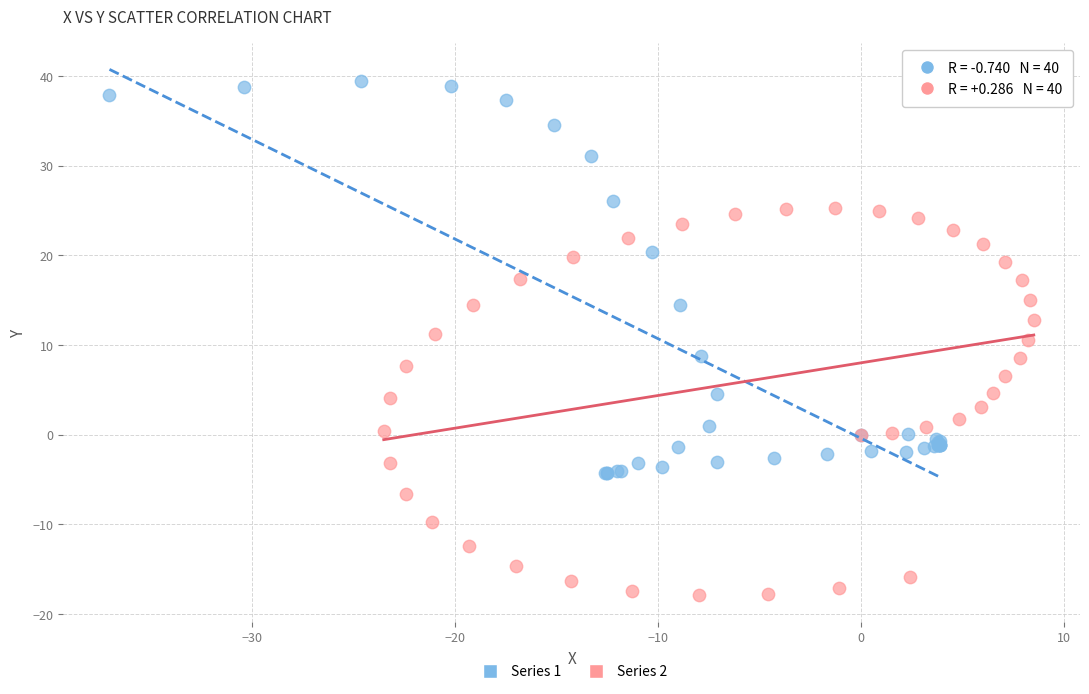

Which series reaches the minimum Y coordinate?

Series 2